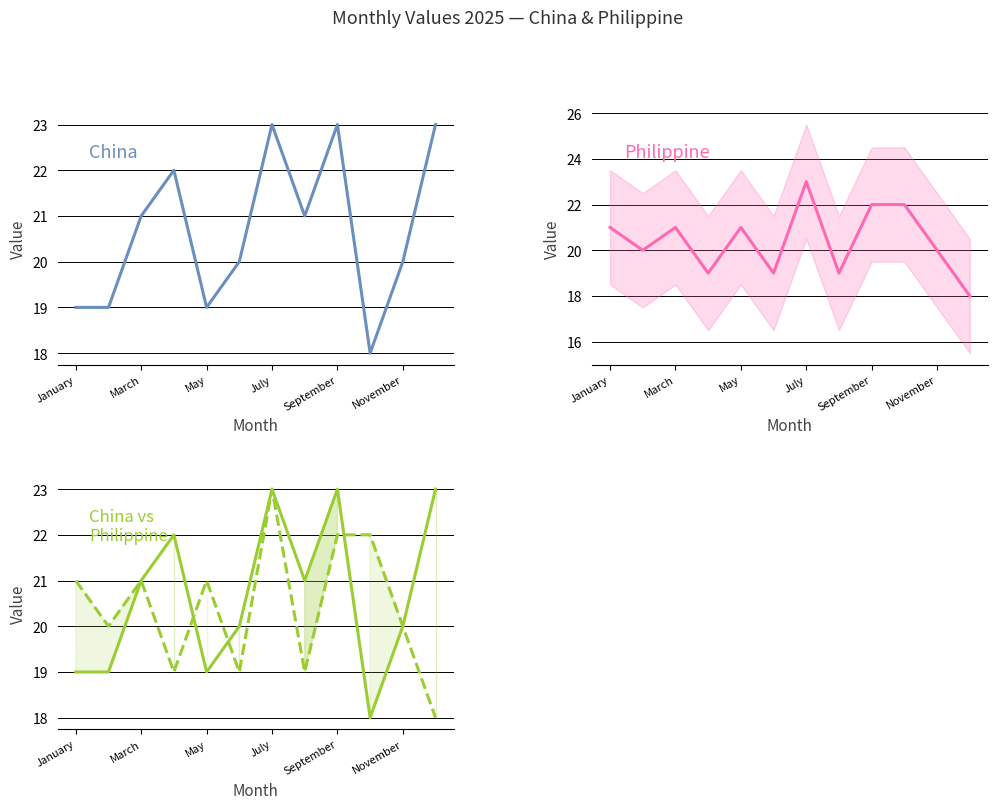

Is it true that China equals 18 at 9?

True